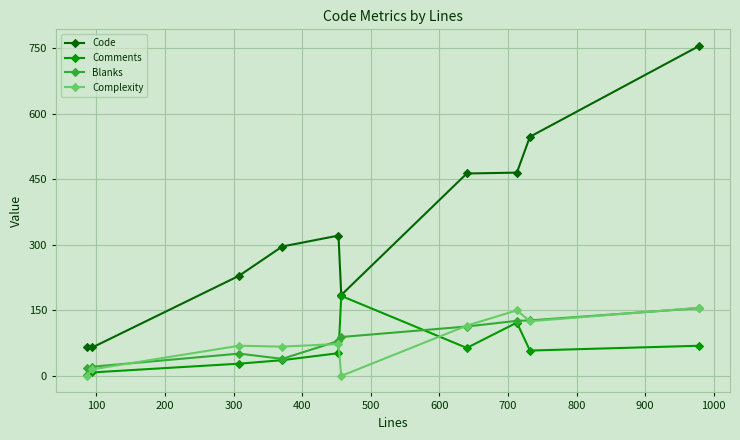

True or false: Comments has more than 0 points higher than both neighbors.

True